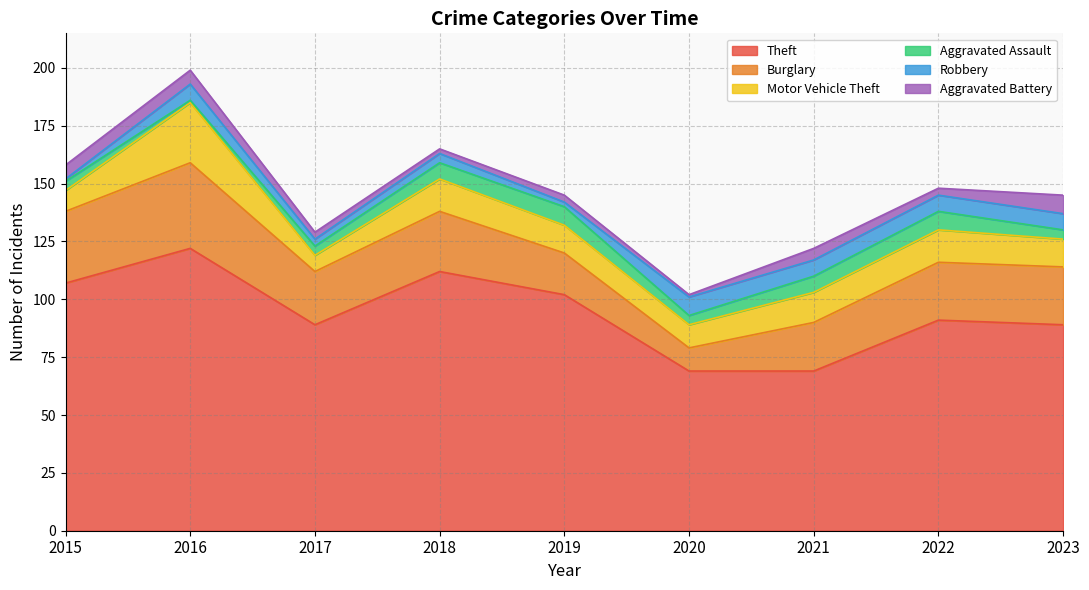

The Burglary series shows 37 at 2022. True or false?

False